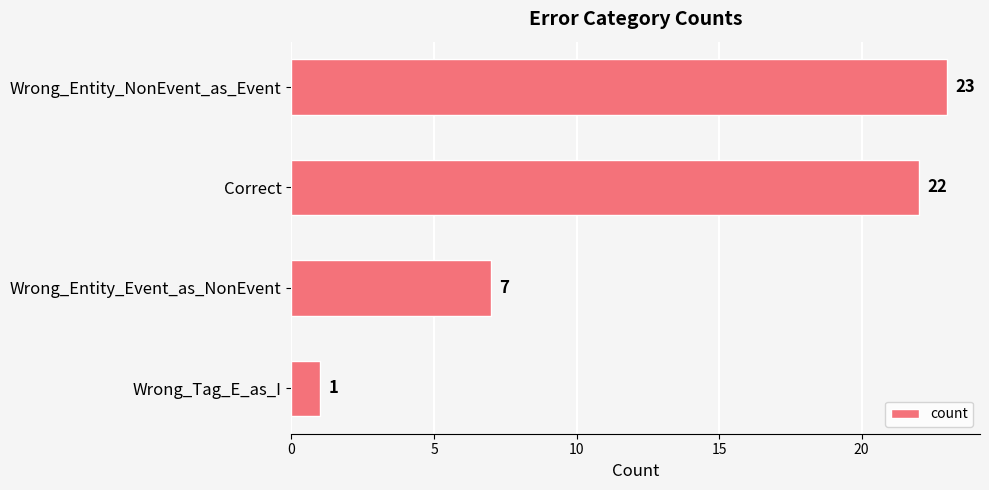

List the labels in order of value, smallest first.

Wrong_Tag_E_as_I, Wrong_Entity_Event_as_NonEvent, Correct, Wrong_Entity_NonEvent_as_Event